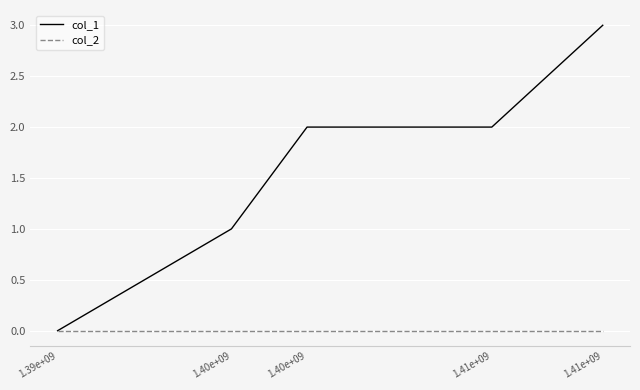

Which series changed the most between 1.40e+09 and 1.40e+09?

col_1